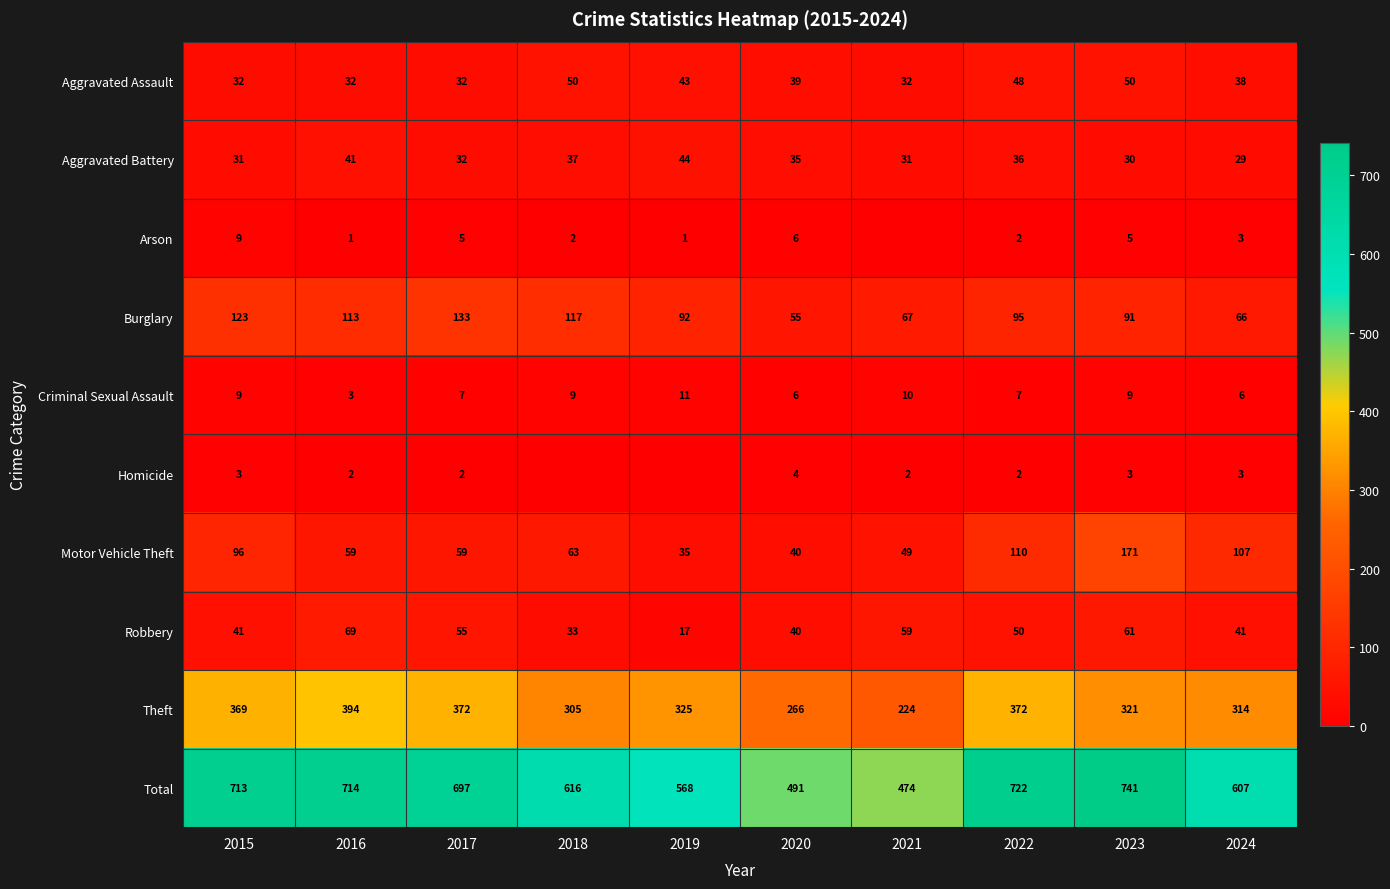

Which label corresponds to the largest value in the chart?

2023